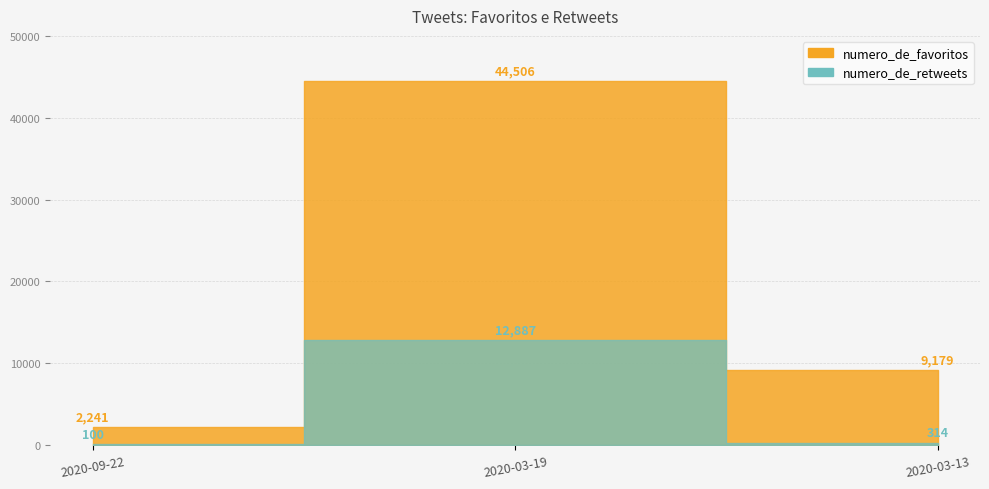

How many values in the numero_de_retweets series are below 314?

1